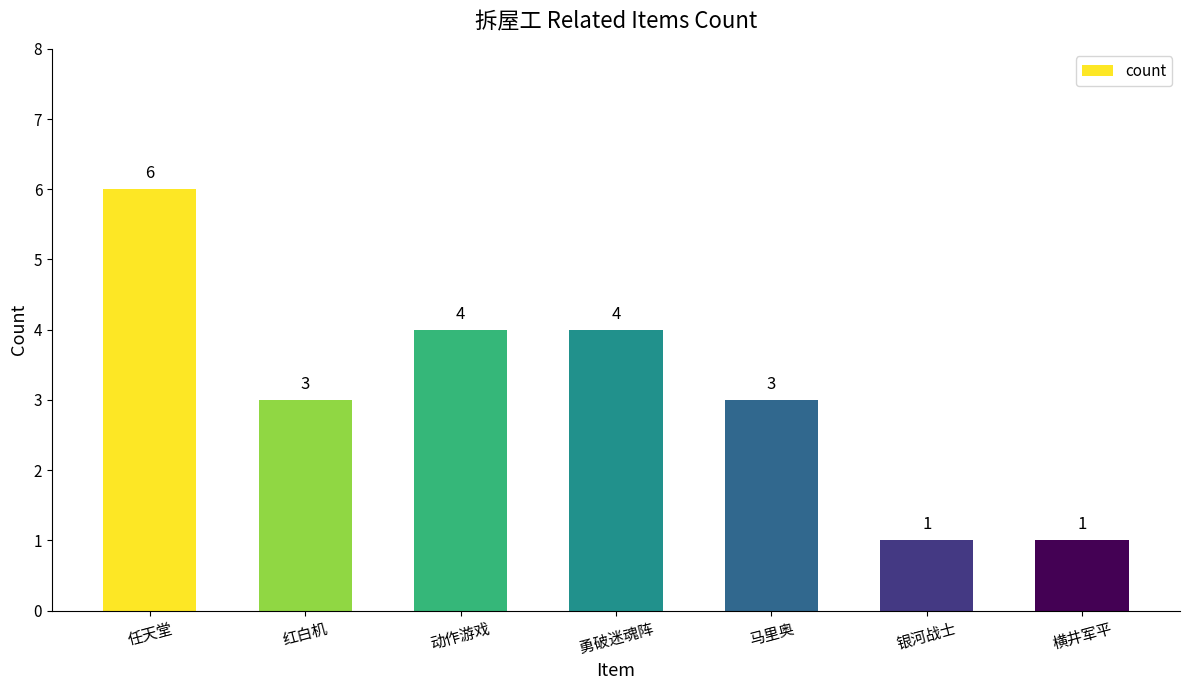

The value at 勇破迷魂阵 is 2. True or false?

False